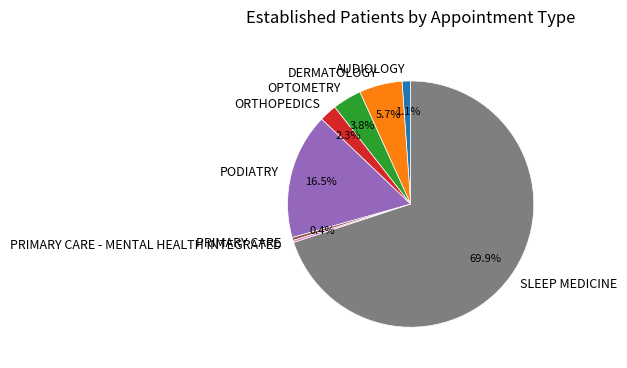

Which category accounts for the majority?

SLEEP MEDICINE